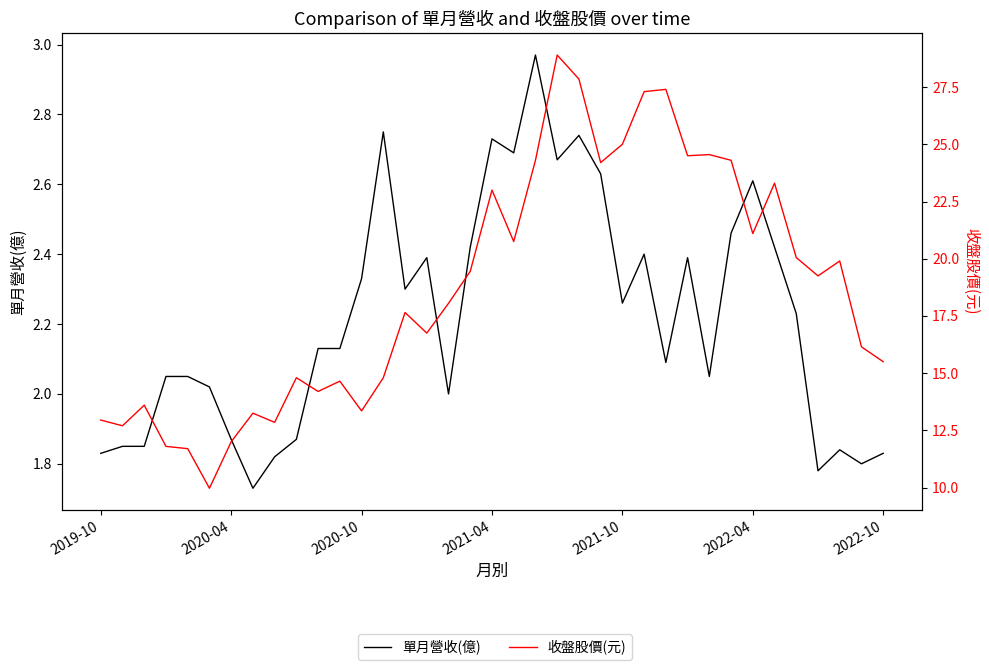

The 收盤股價(元) series shows 43.3 at 21. True or false?

False